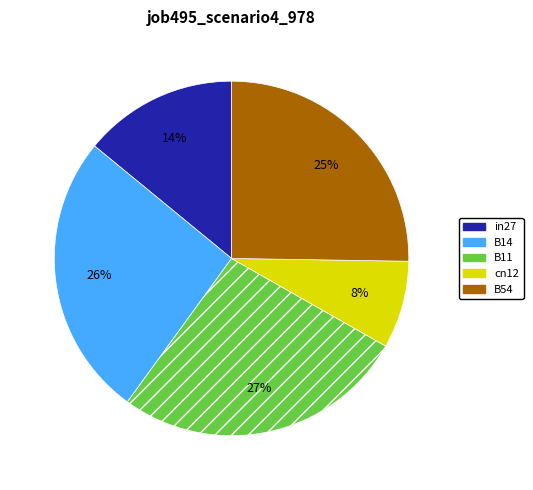

To the nearest percent, what is the combined percentage of B14 and B54?

51%